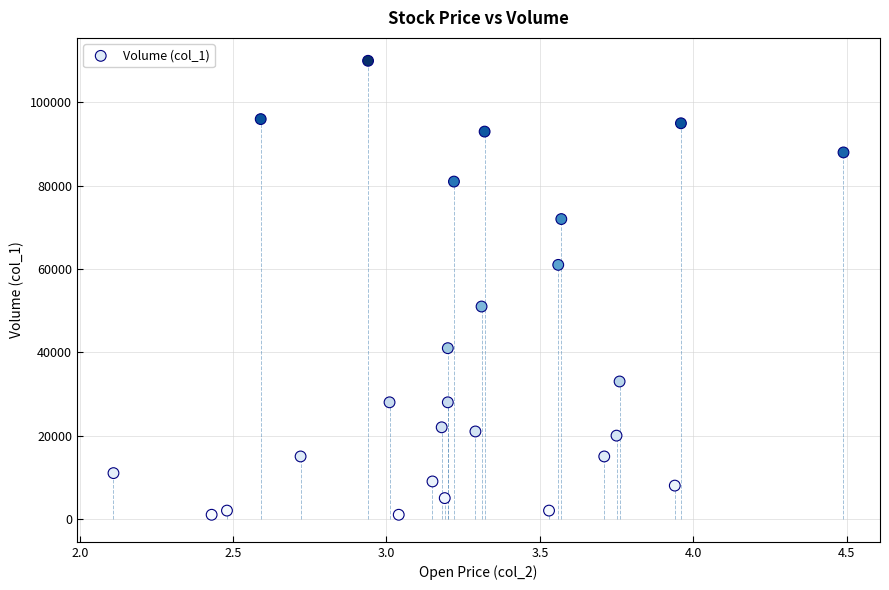

What is the range of Y values (max minus min)?

109000